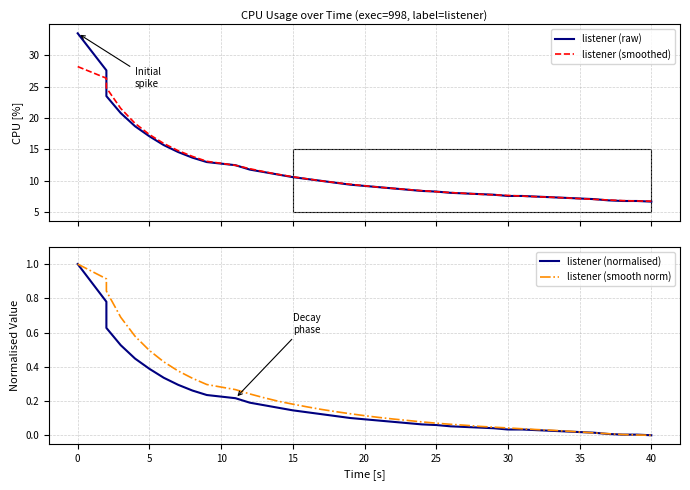

What is the total value across all series at 20?

18.6